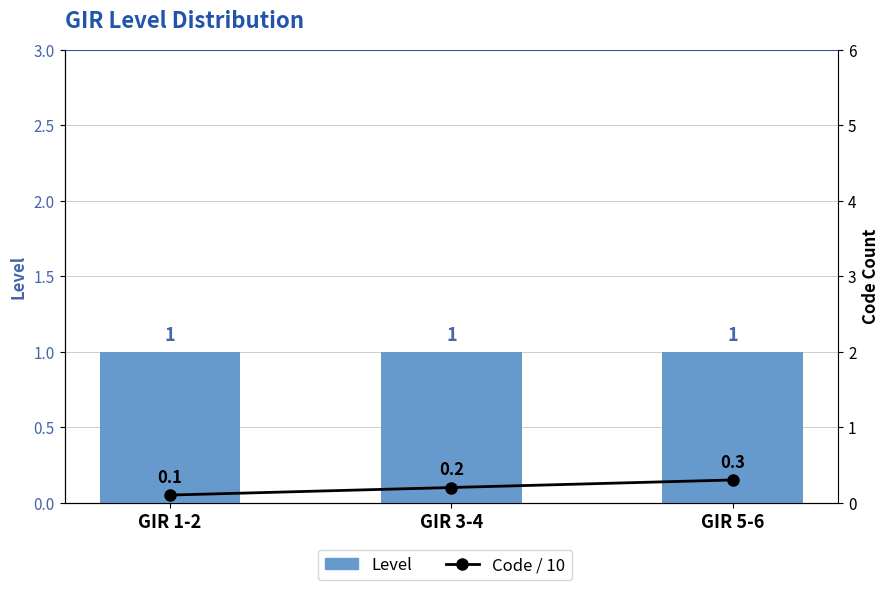

Reading left to right, what are all the values shown in this chart?

Level: GIR 1-2=1.0	GIR 3-4=1.0	GIR 5-6=1.0
Code / 10: GIR 1-2=0.1	GIR 3-4=0.2	GIR 5-6=0.3